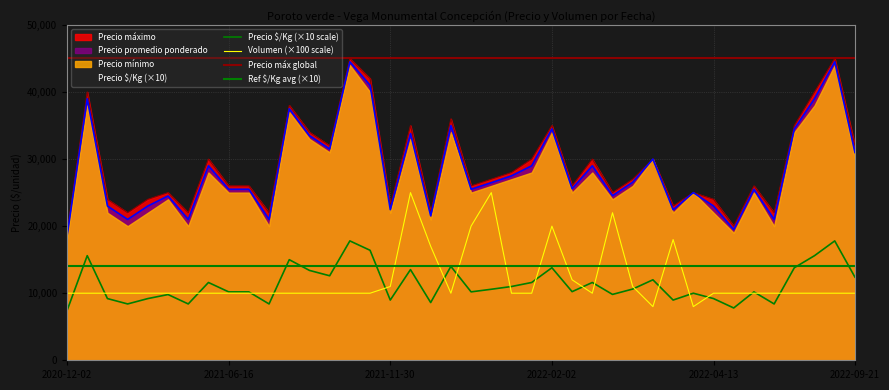

Between 2022-03-02 and 2021-03-17, which is larger?

2022-03-02